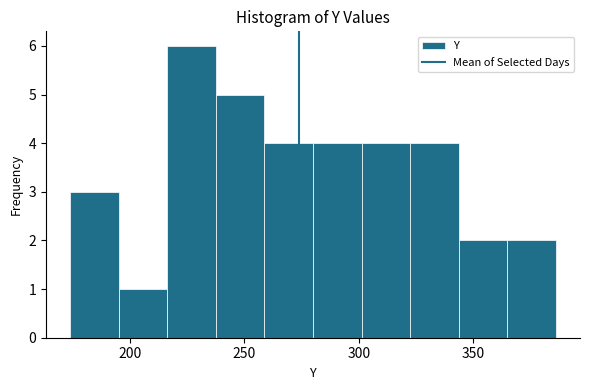

How tall is the bar that spans 345 to 365 on the x-axis? Neither the bar edges nor the heights are printed on the chart, so give them approximately, as read against the axes.

2